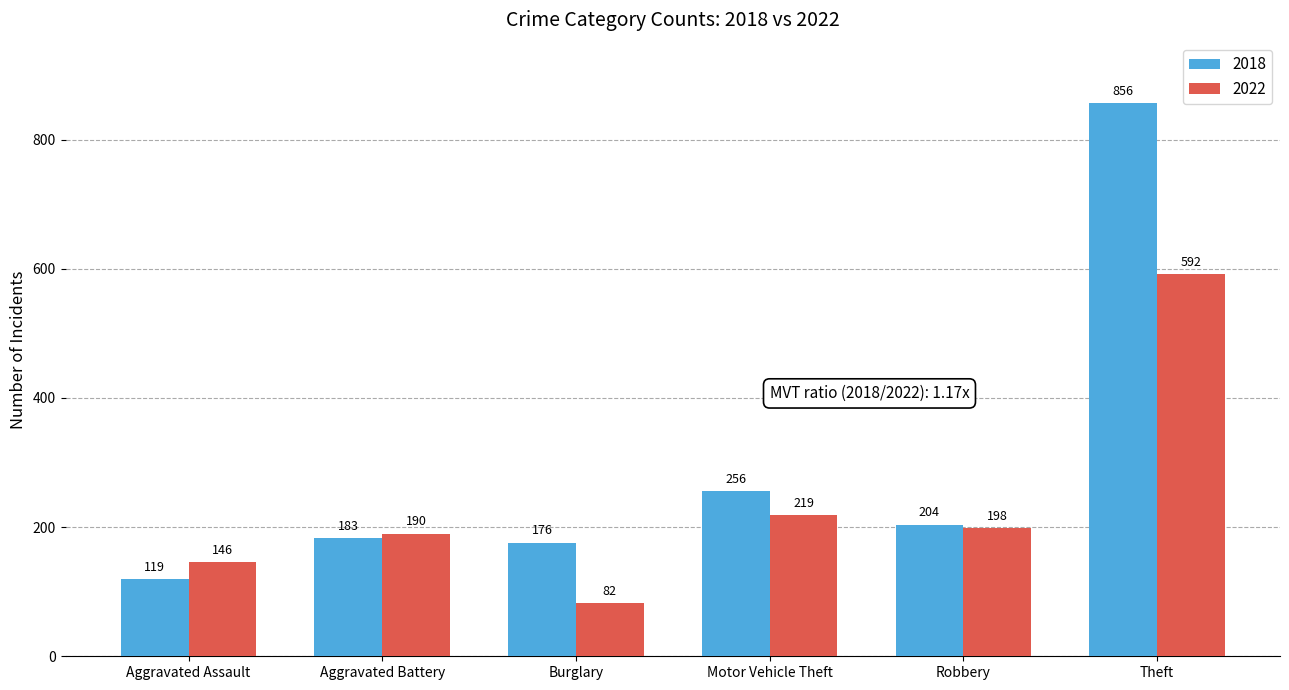

Which series has the widest spread of values?

2018